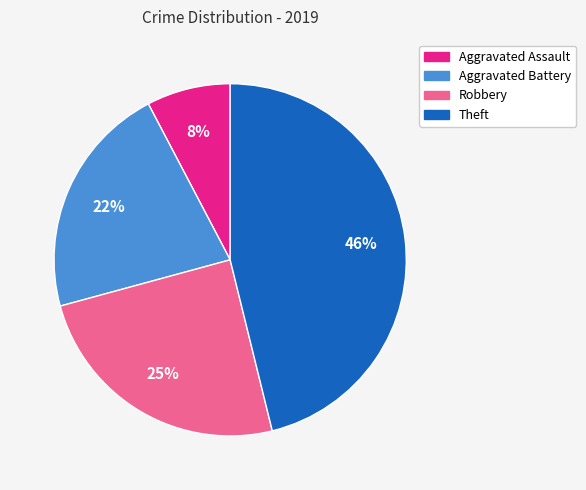

To the nearest percent, what percentage of the pie is Theft?

46%